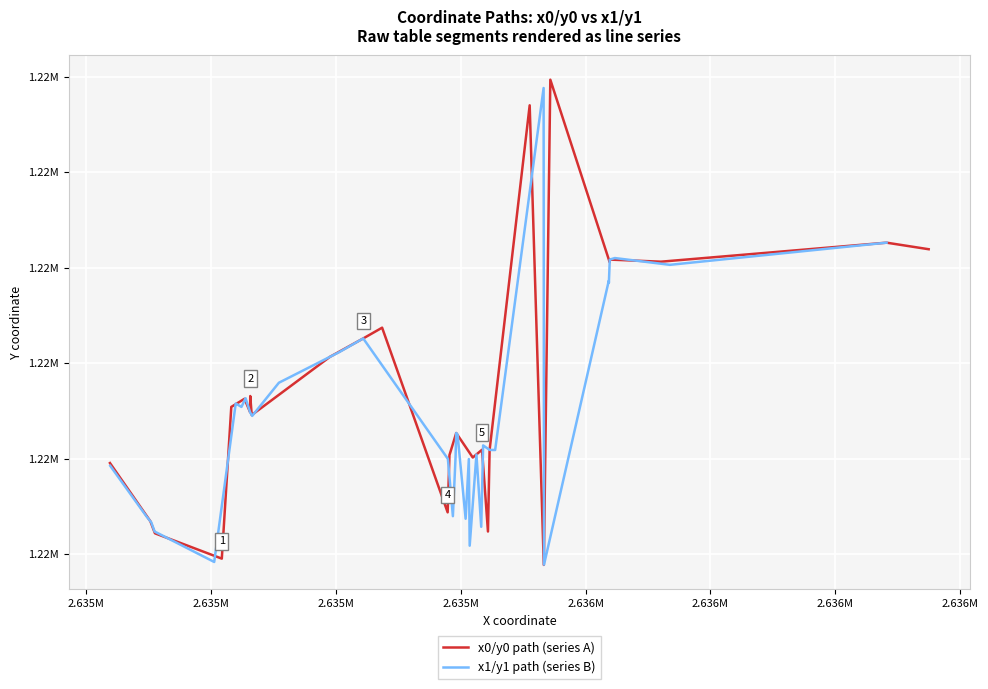

True or false: x1/y1 path (series B) and x0/y0 path (series A) cross at least once.

True